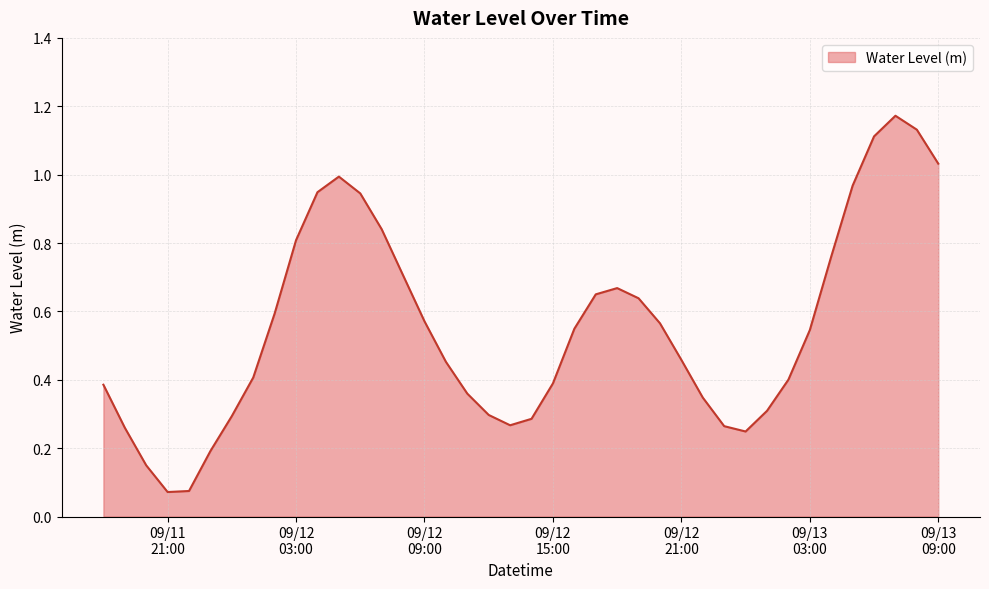

Does the chart display data point markers on the line(s)?

No